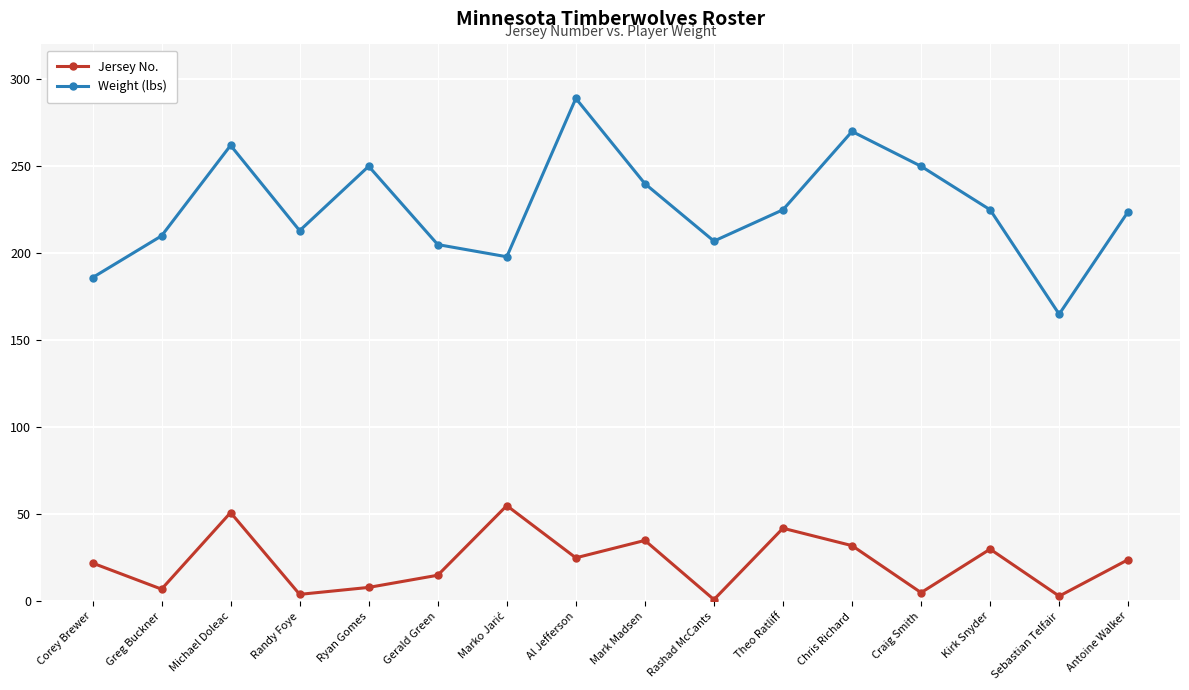

True or false: Weight (lbs) and Jersey No. cross at least once.

False